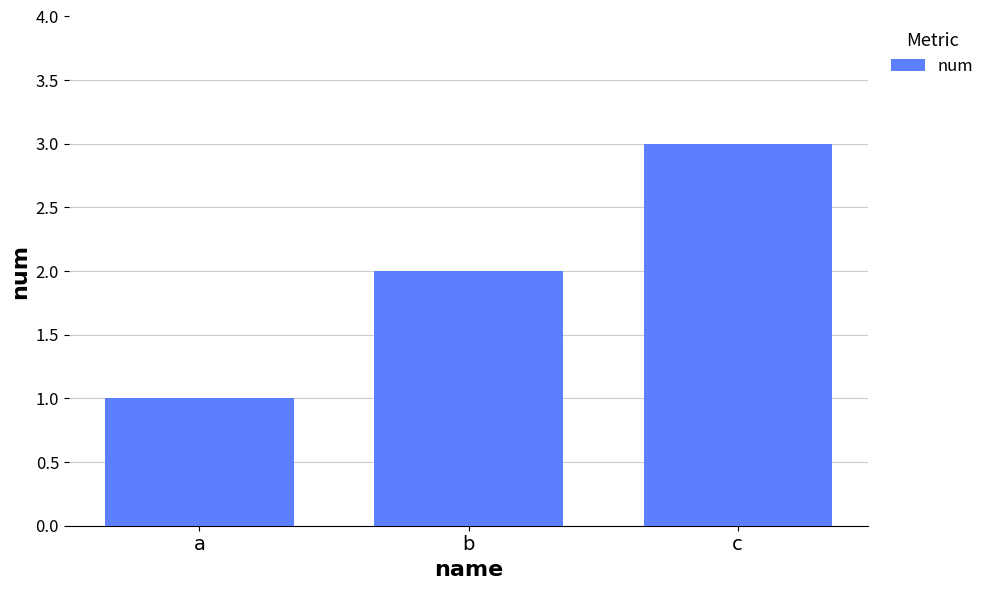

Reading right to left, transcribe all the data shown in this chart.

3	2	1